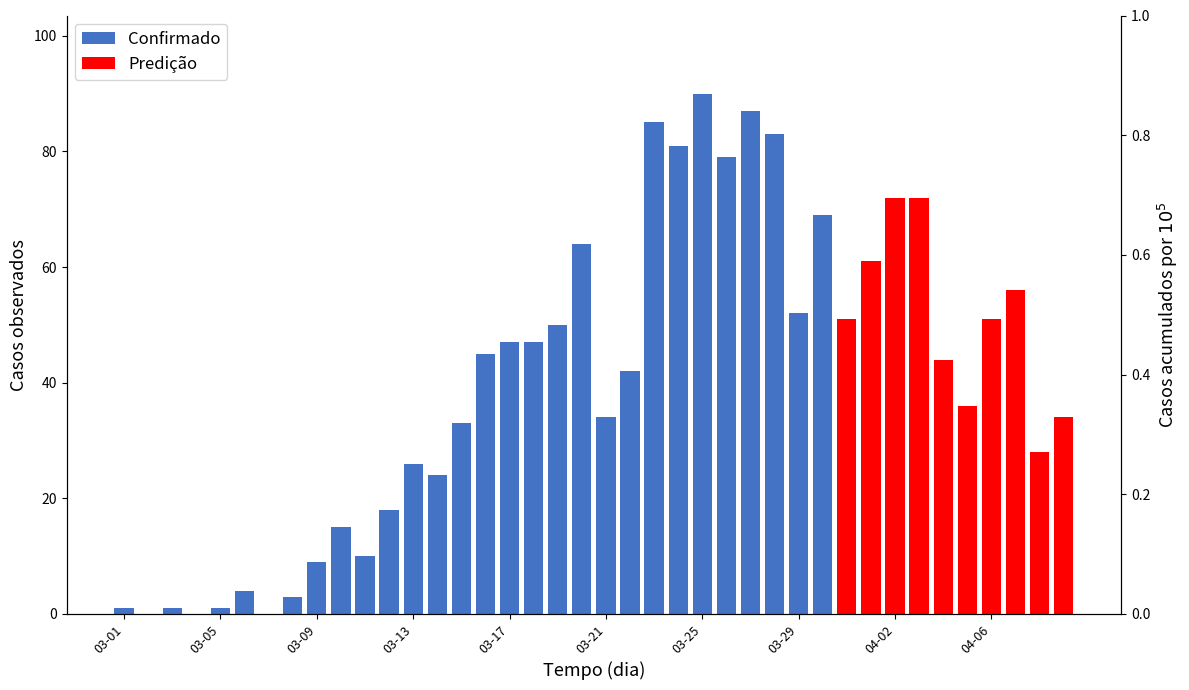

Which category has the lowest value across all series?

03-01